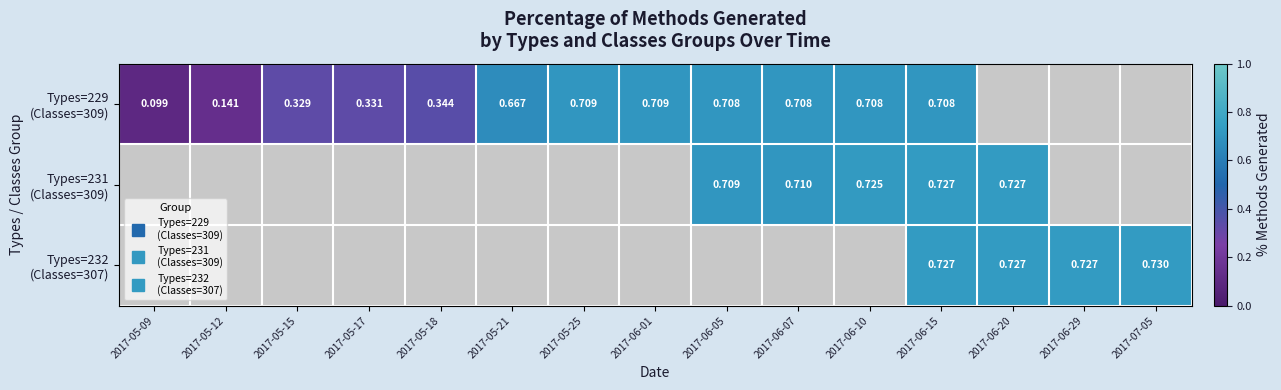

At which category does the chart reach its peak across all series?

2017-07-05